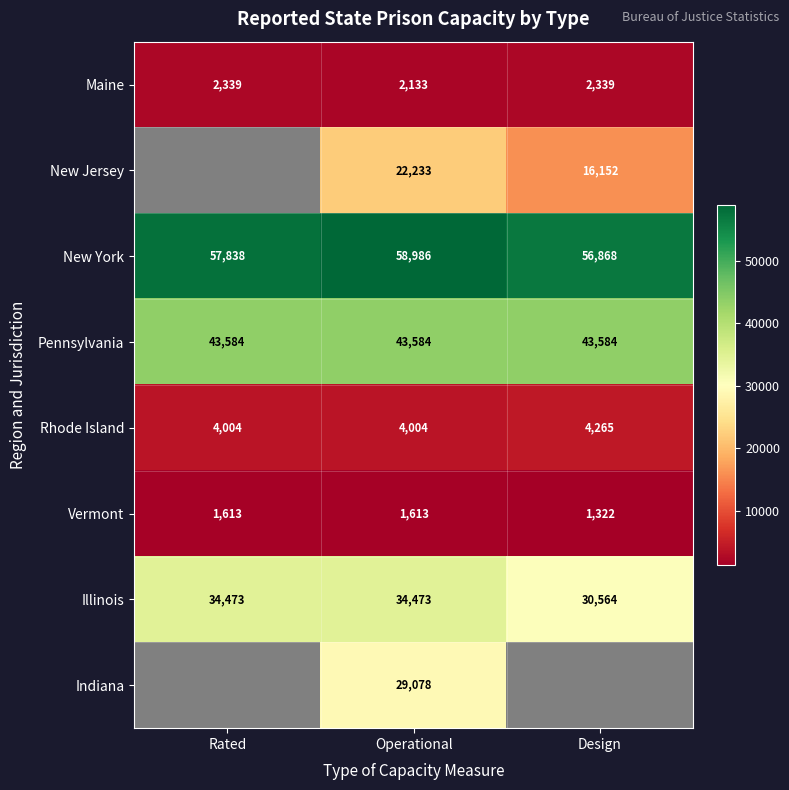

Which label corresponds to the smallest value in the chart?

Design